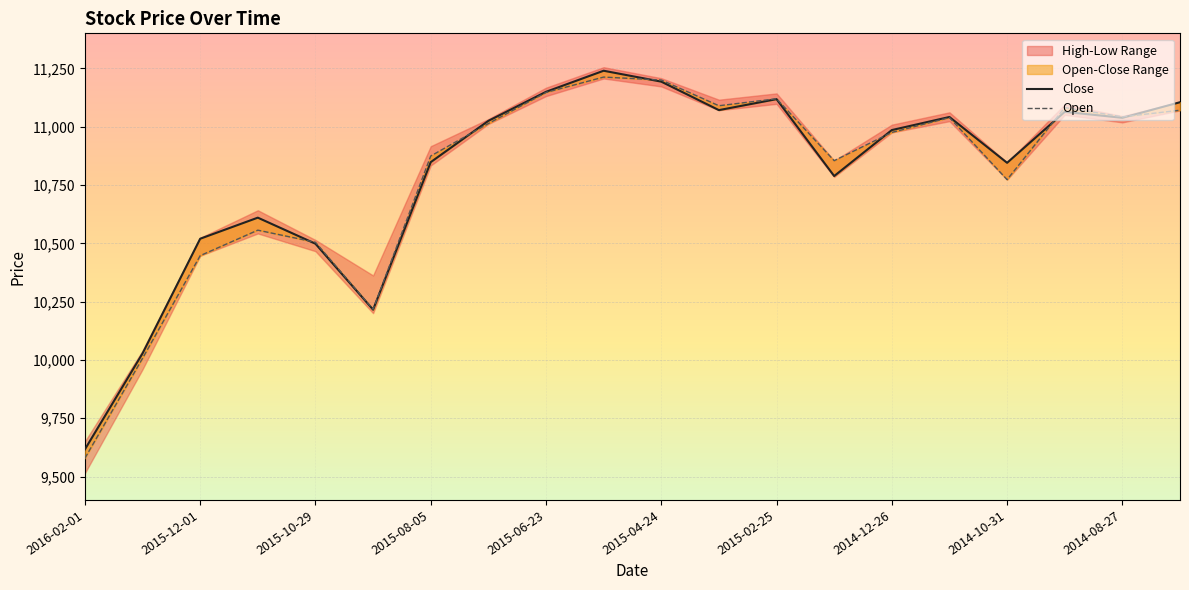

At which category is the sum across all series the highest?

2015-05-21